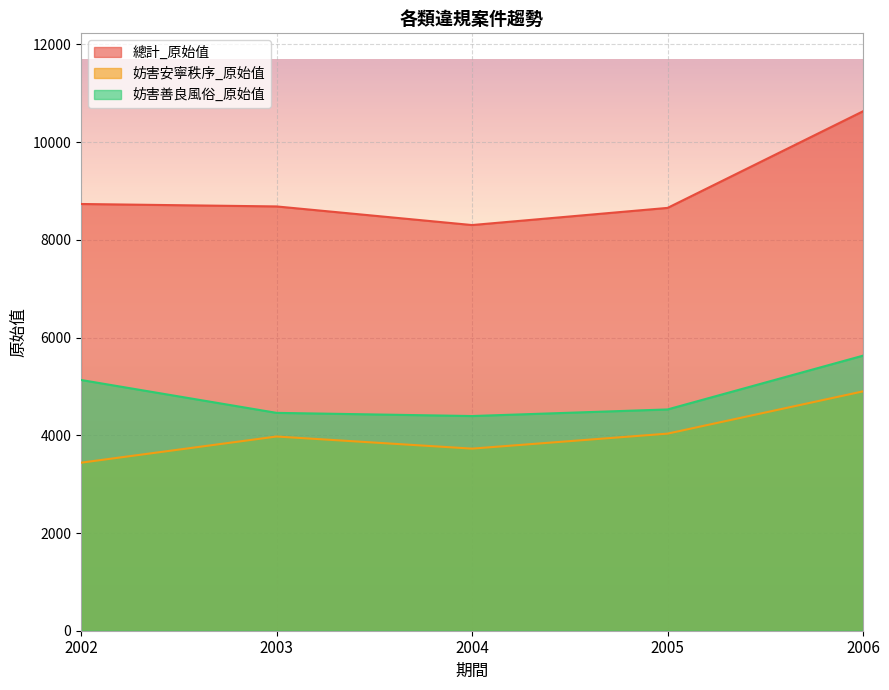

True or false: 總計_原始值 has more than 0 points higher than both neighbors.

False